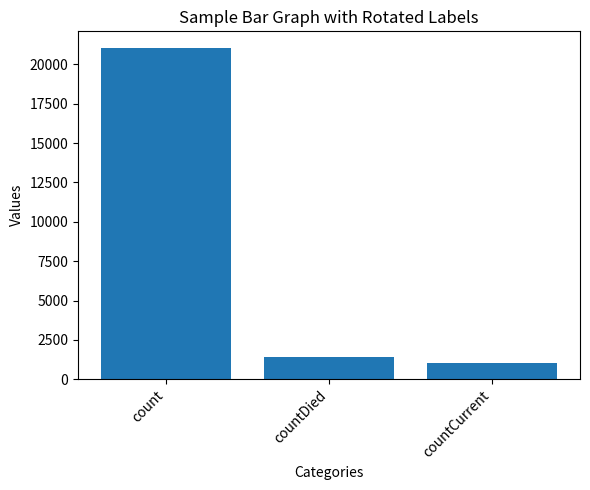

Approximately how many times larger is the value at count compared to countDied?

15.0